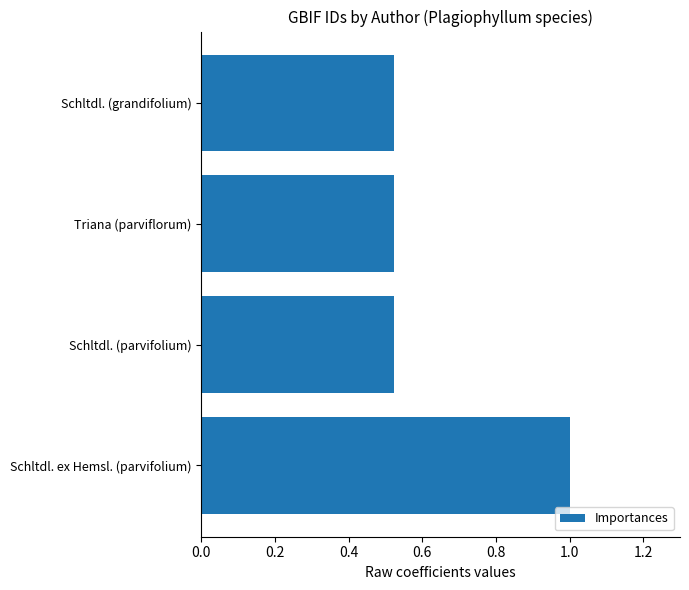

Are the bars horizontal?

Yes